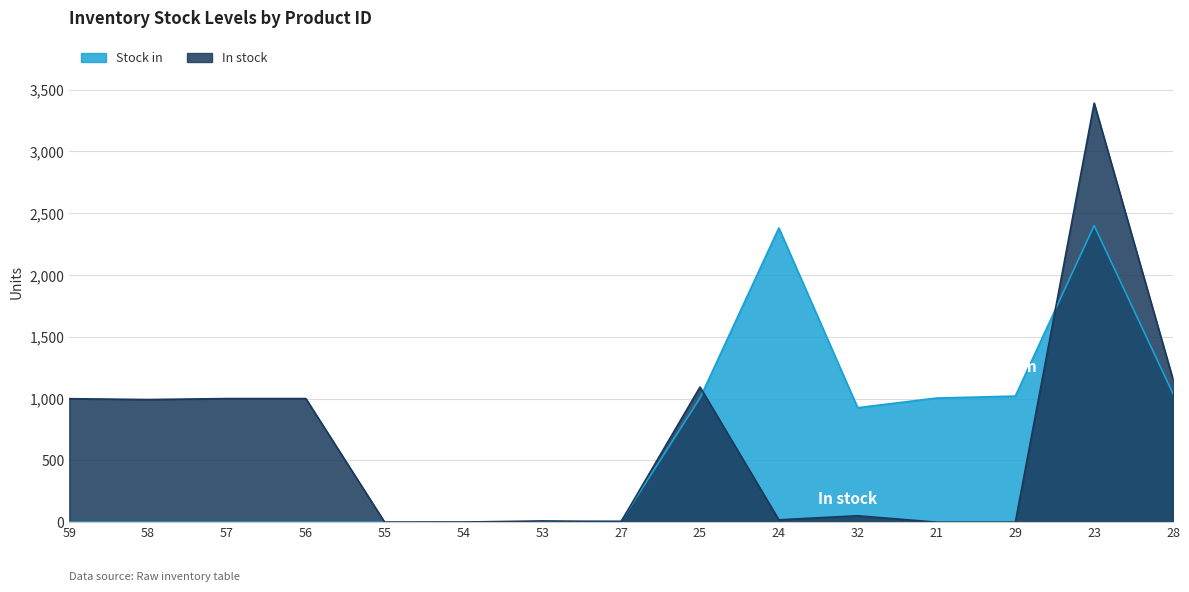

How many interior local valleys does the In stock series have?

4